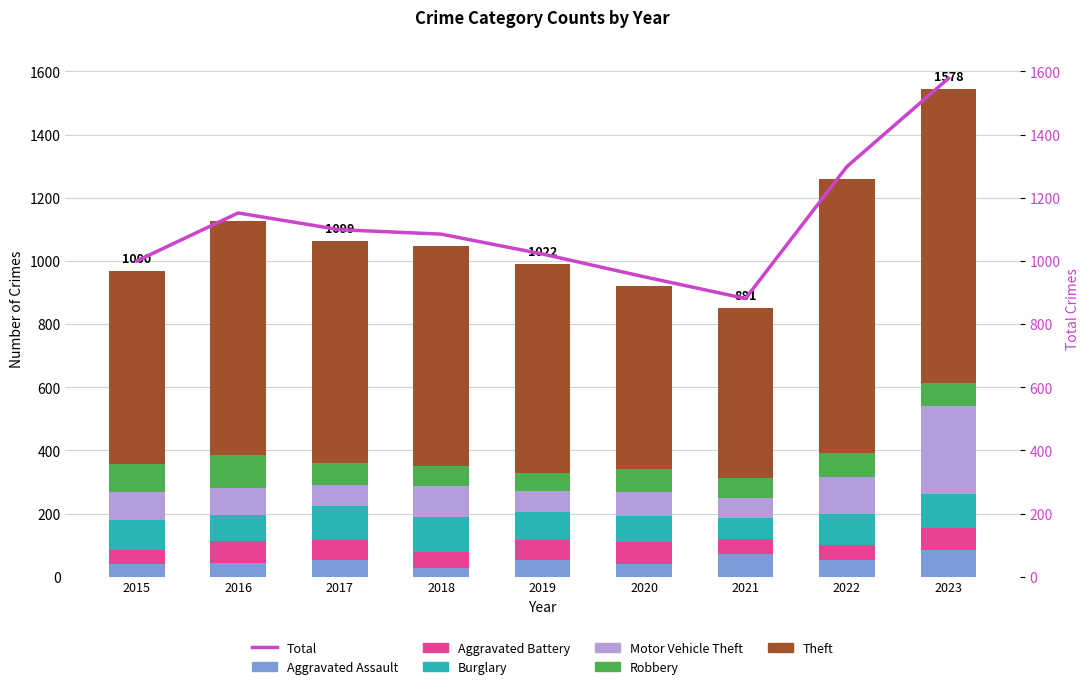

Between 2015 and 2018, which is larger?

2015